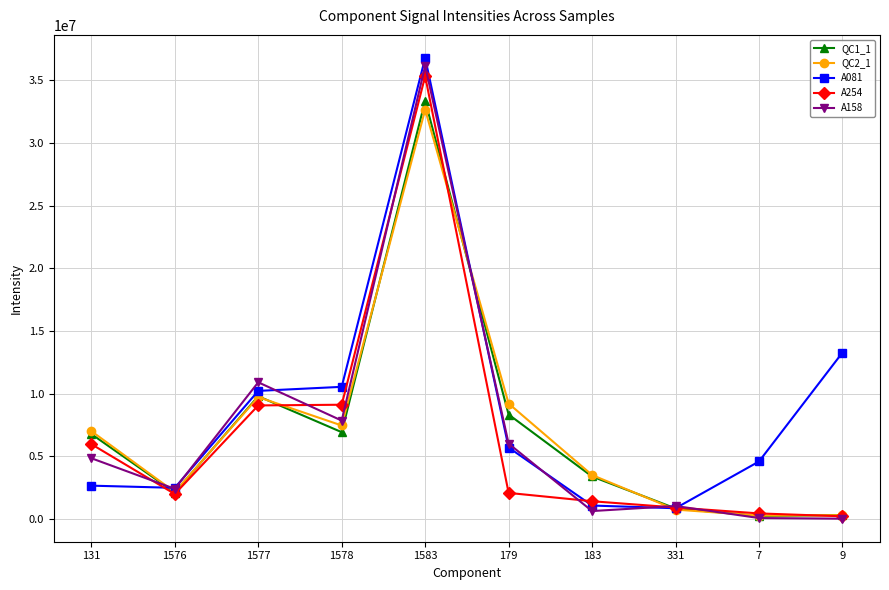

Which series ends up on top after the final intersection of A158 and A081?

A081